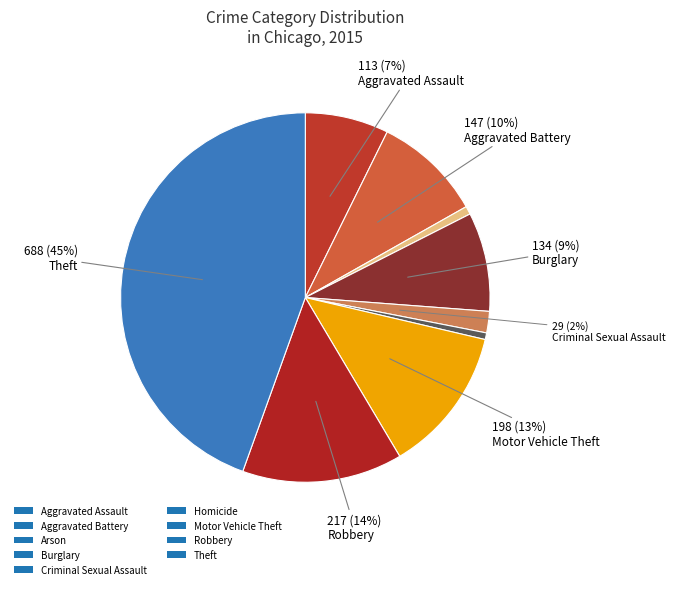

Does Aggravated Assault account for over 50% of the chart?

No